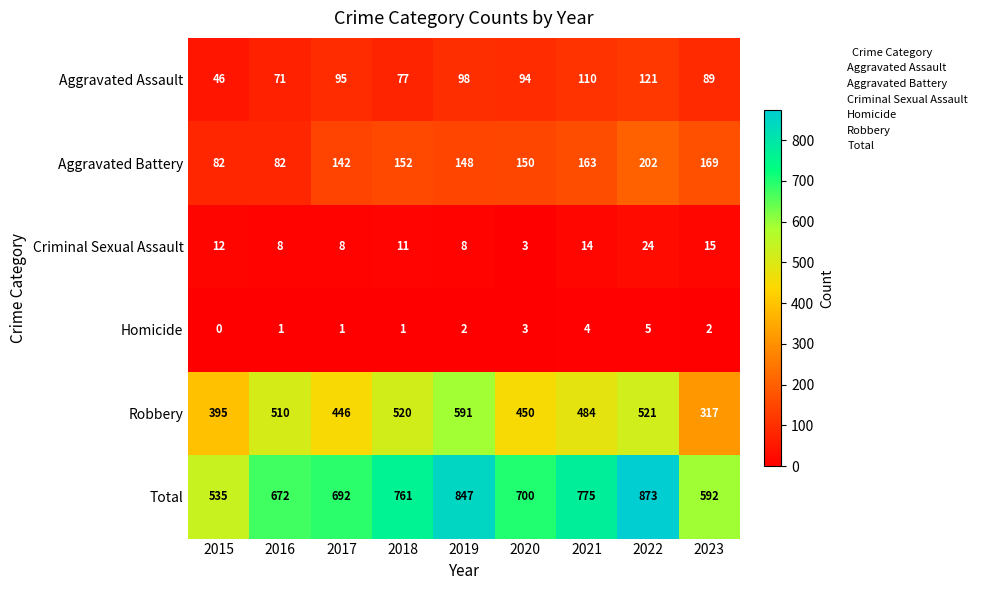

Which series has the widest spread of values?

Total